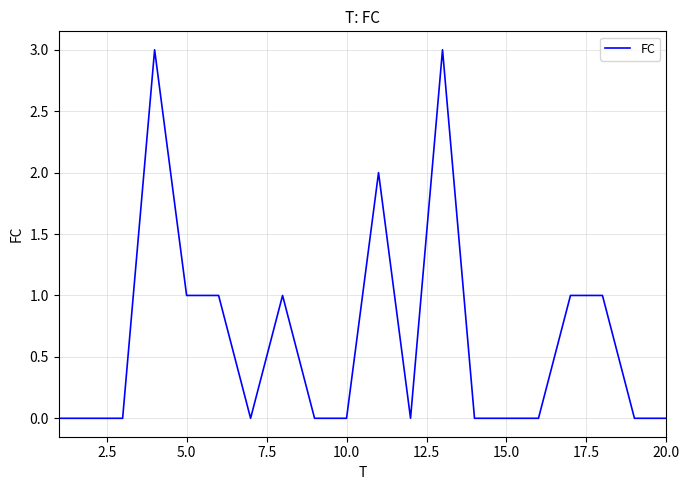

What is the maximum value shown in the chart?

3